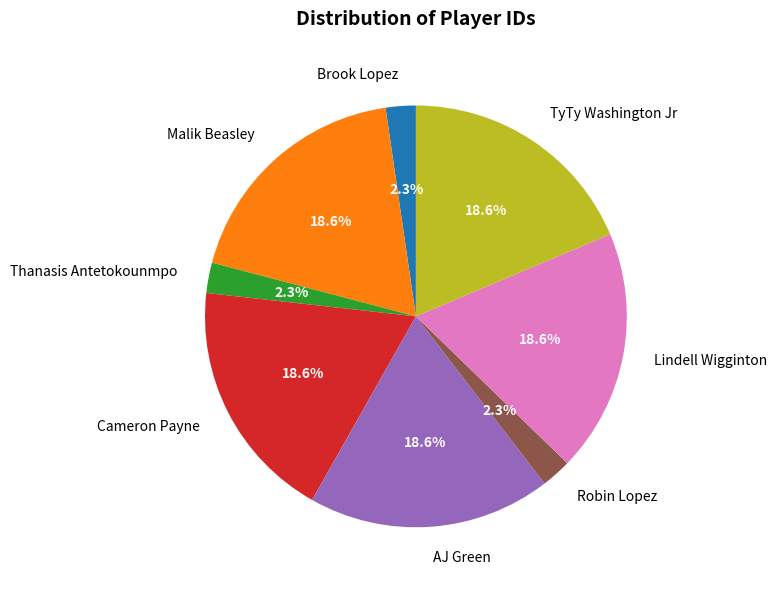

What is the ratio of the value at Cameron Payne to the value at AJ Green?

1.0